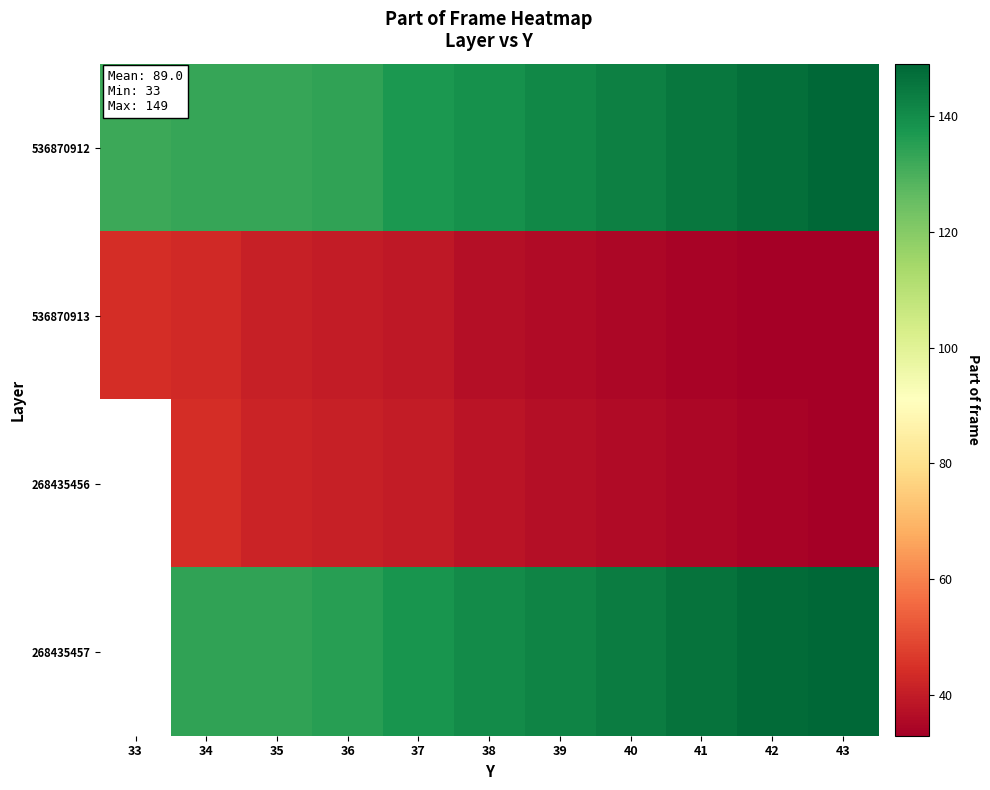

Is the value of 268435456 at 41 greater than the value of 536870913 at 42?

Yes